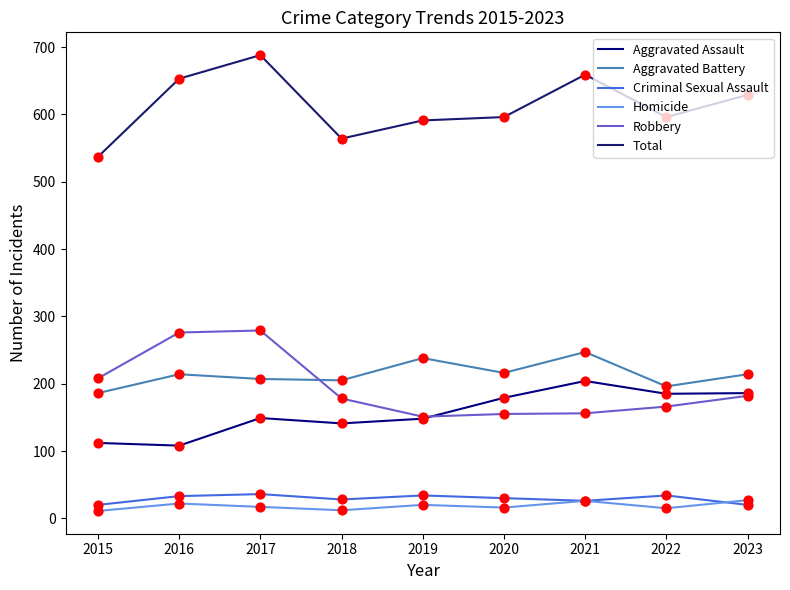

Is the value of Homicide at 2015 greater than the value of Aggravated Battery at 2020?

No